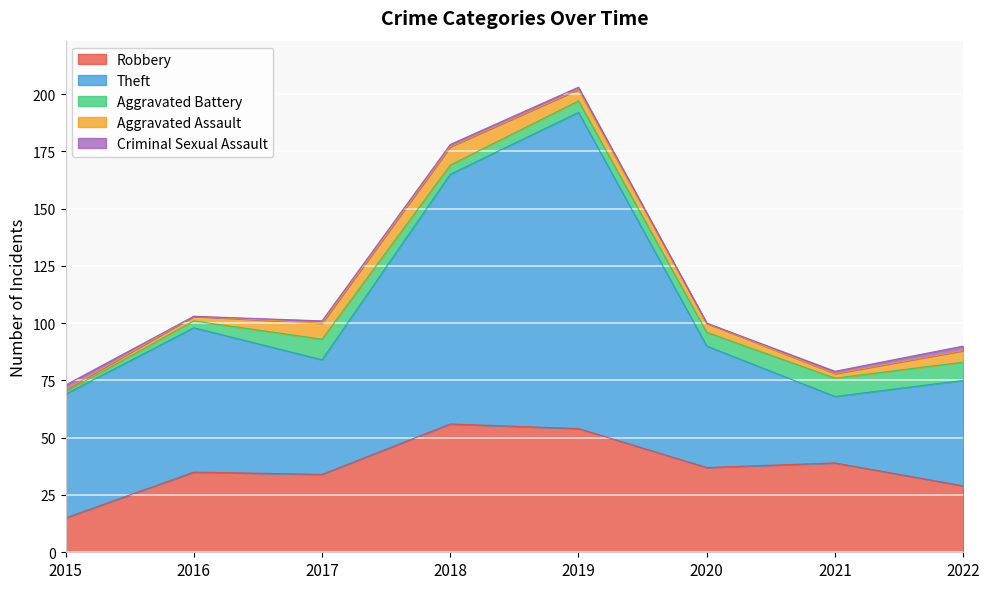

Rank the series at 2018 from lowest to highest value.

Criminal Sexual Assault, Aggravated Battery, Aggravated Assault, Robbery, Theft